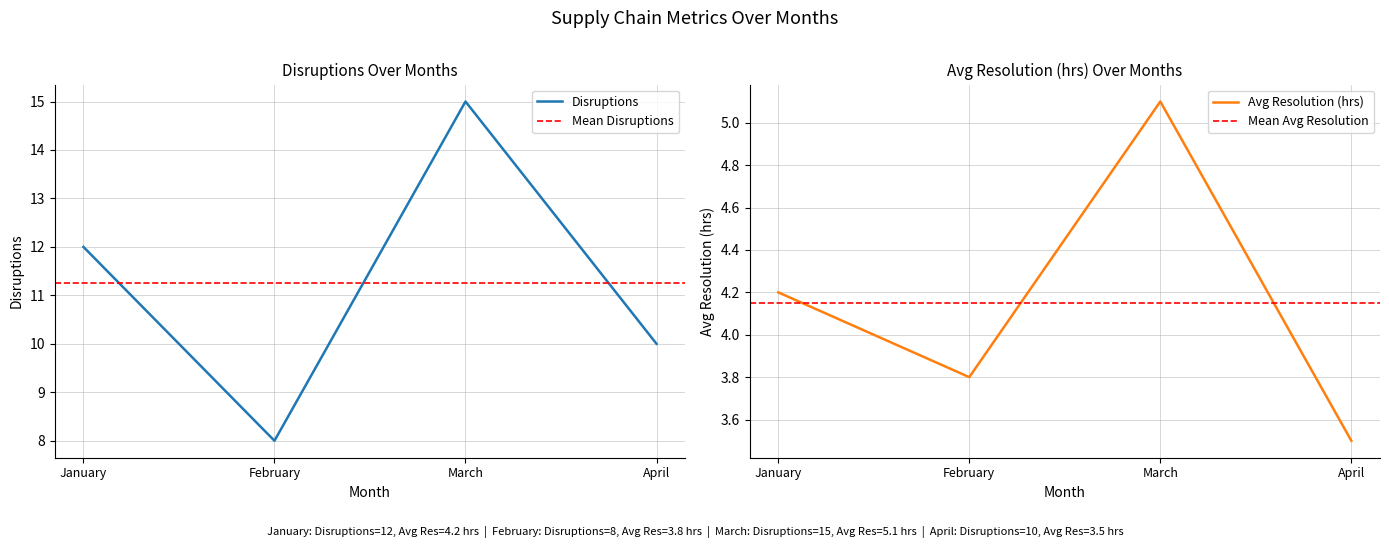

True or false: Avg Resolution (hrs) and Disruptions intersect in this chart.

False